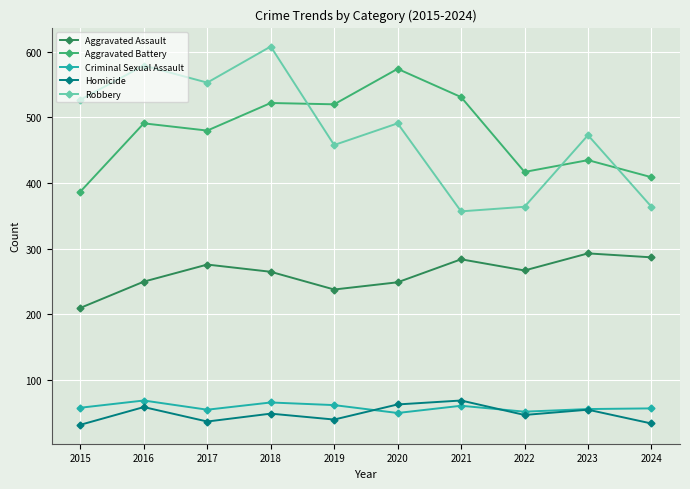

Which series has the largest range (max minus min)?

Robbery